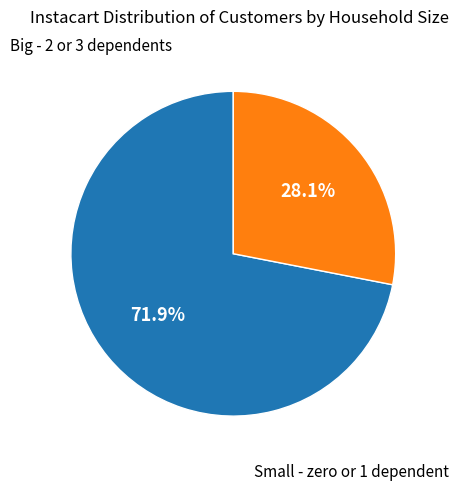

Is there any slice that represents more than half of the pie?

Yes